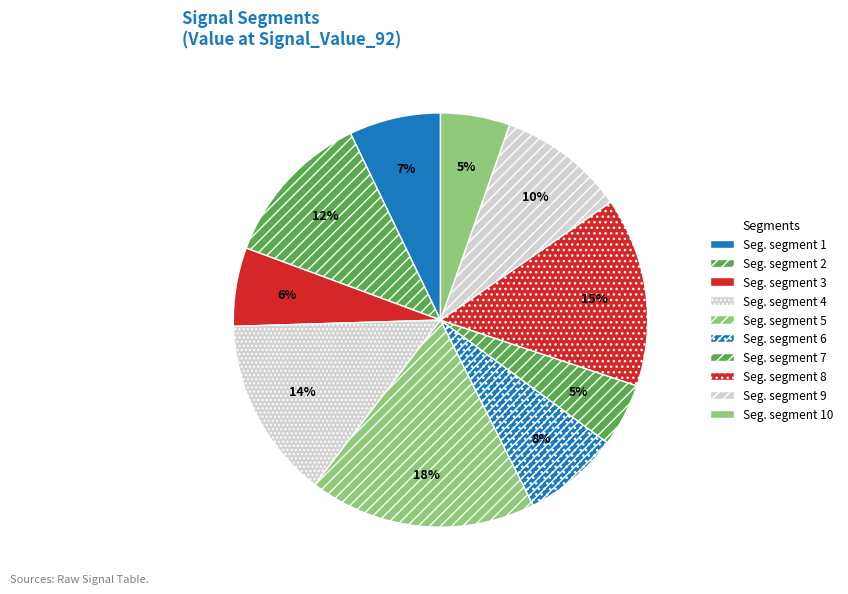

How many slices are in this pie chart?

10